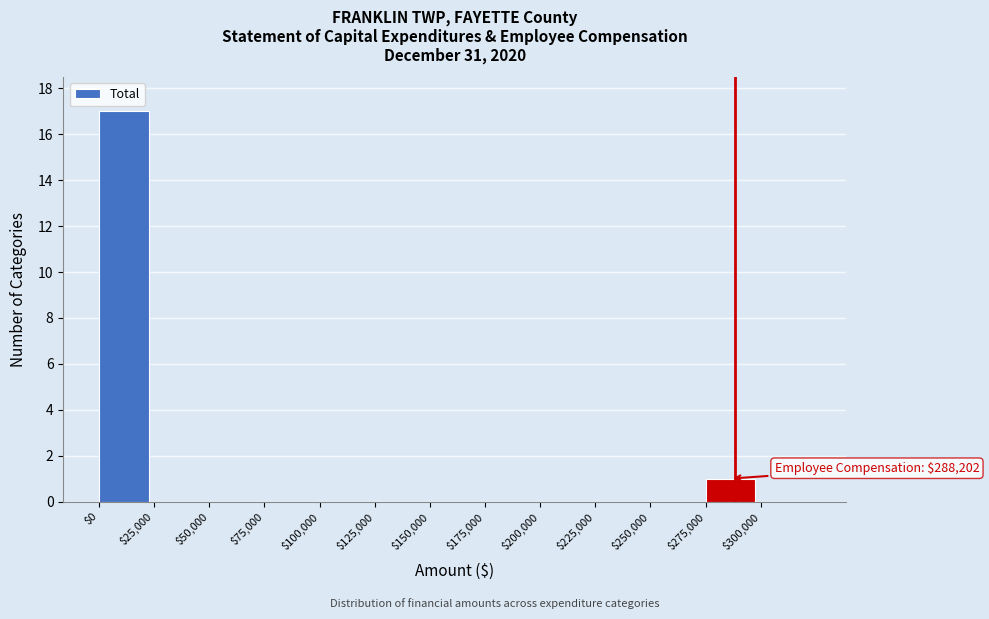

Over which range of the x-axis is the bar tallest?

0 to 25000